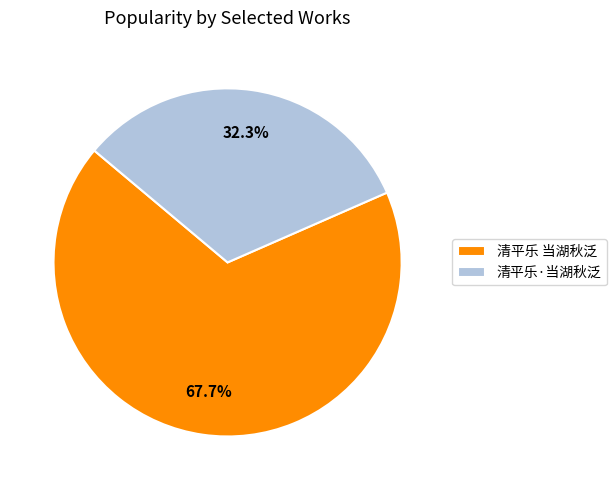

Count the number of slices in the pie.

2